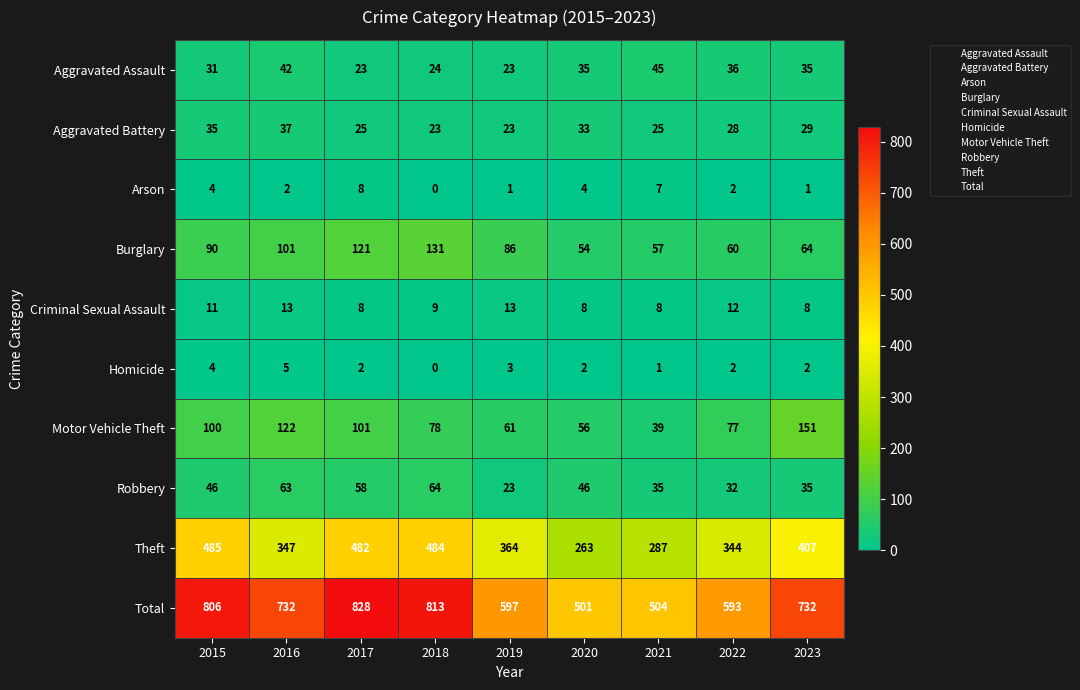

What is the average value of the Arson series?

3